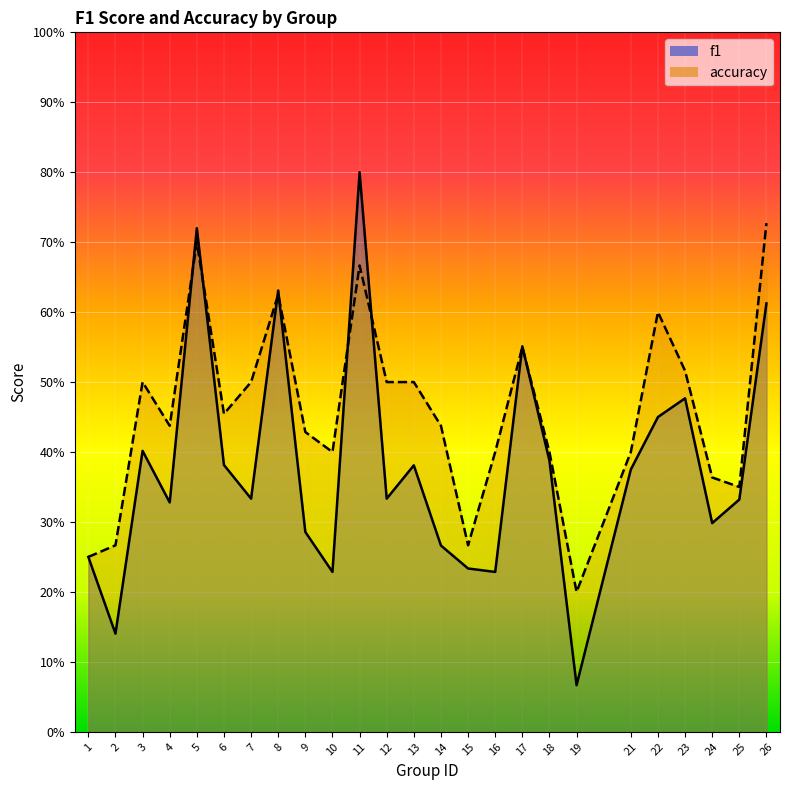

Rank the categories by accuracy value from highest to lowest.

26, 5, 11, 8, 22, 17, 23, 3, 7, 12, 13, 6, 4, 14, 9, 10, 16, 18, 21, 24, 25, 2, 15, 1, 19